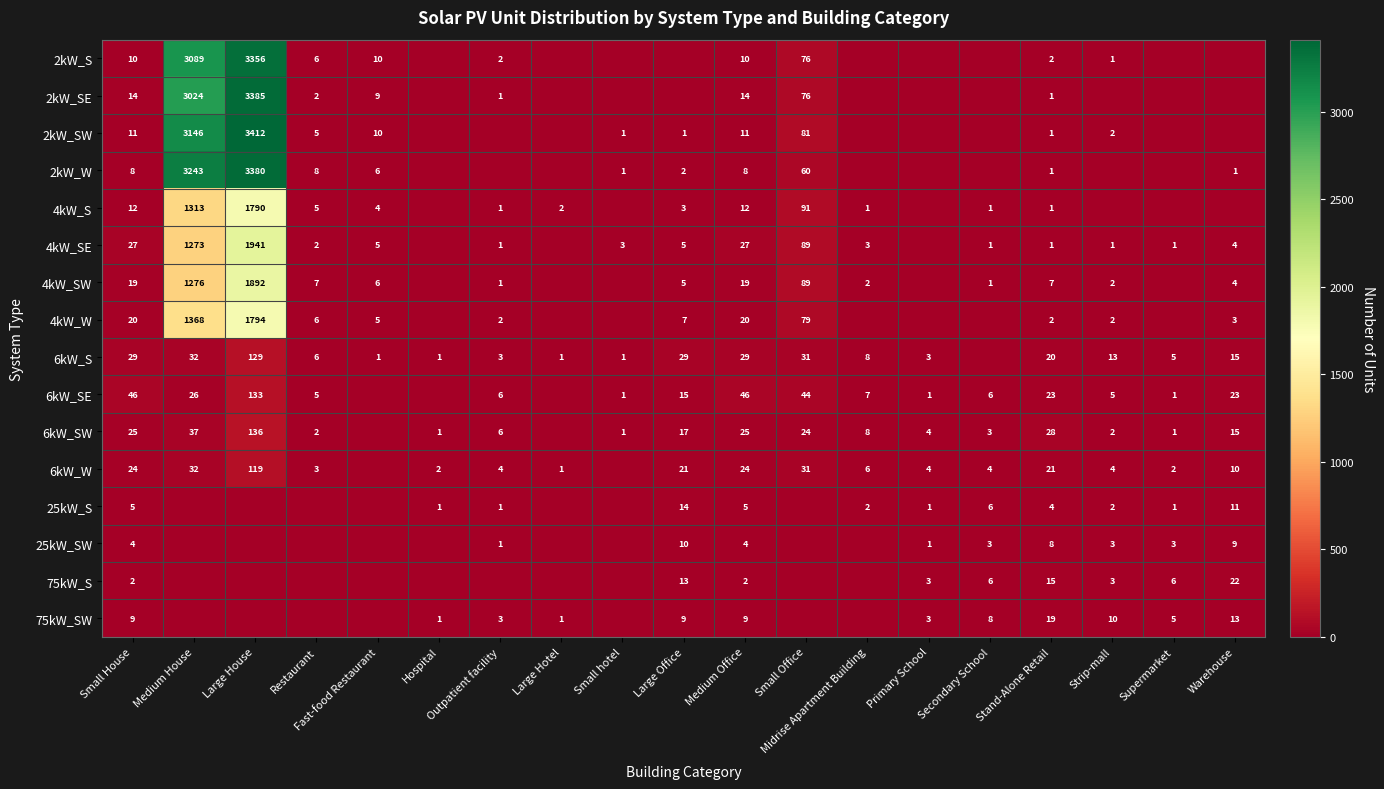

Between Medium Office and Stand-Alone Retail, which series saw the biggest shift?

4kW_SE